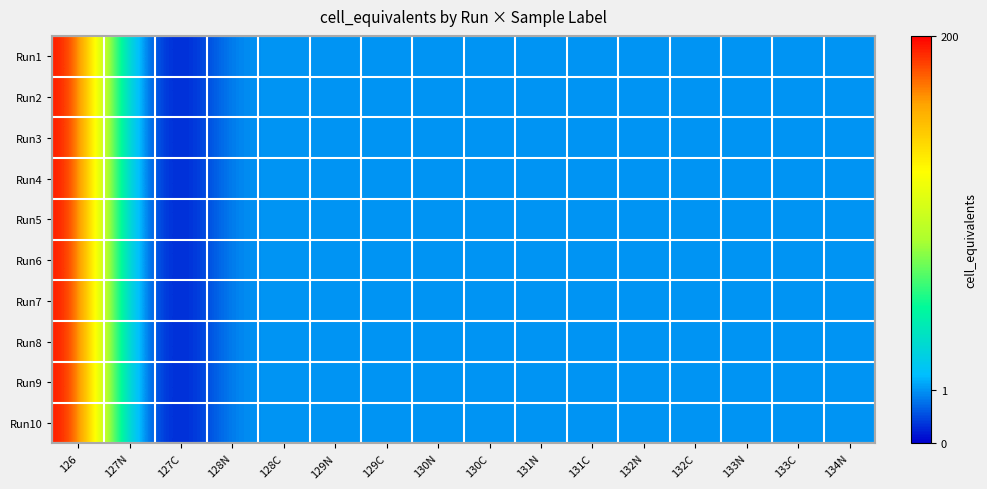

Reading right to left, transcribe all the data shown in this chart.

Run1: 134N=0.7	133C=0.7	133N=0.7	132C=0.7	132N=0.7	131C=0.7	131N=0.7	130C=0.7	130N=0.7	129C=0.7	129N=0.7	128C=0.7	128N=0.7	127C=0.0	127N=0.7	126=5.3
Run2: 134N=0.7	133C=0.7	133N=0.7	132C=0.7	132N=0.7	131C=0.7	131N=0.7	130C=0.7	130N=0.7	129C=0.7	129N=0.7	128C=0.7	128N=0.7	127C=0.0	127N=0.7	126=5.3
Run3: 134N=0.7	133C=0.7	133N=0.7	132C=0.7	132N=0.7	131C=0.7	131N=0.7	130C=0.7	130N=0.7	129C=0.7	129N=0.7	128C=0.7	128N=0.7	127C=0.0	127N=0.7	126=5.3
Run4: 134N=0.7	133C=0.7	133N=0.7	132C=0.7	132N=0.7	131C=0.7	131N=0.7	130C=0.7	130N=0.7	129C=0.7	129N=0.7	128C=0.7	128N=0.7	127C=0.0	127N=0.7	126=5.3
Run5: 134N=0.7	133C=0.7	133N=0.7	132C=0.7	132N=0.7	131C=0.7	131N=0.7	130C=0.7	130N=0.7	129C=0.7	129N=0.7	128C=0.7	128N=0.7	127C=0.0	127N=0.7	126=5.3
Run6: 134N=0.7	133C=0.7	133N=0.7	132C=0.7	132N=0.7	131C=0.7	131N=0.7	130C=0.7	130N=0.7	129C=0.7	129N=0.7	128C=0.7	128N=0.7	127C=0.0	127N=0.7	126=5.3
Run7: 134N=0.7	133C=0.7	133N=0.7	132C=0.7	132N=0.7	131C=0.7	131N=0.7	130C=0.7	130N=0.7	129C=0.7	129N=0.7	128C=0.7	128N=0.7	127C=0.0	127N=0.7	126=5.3
Run8: 134N=0.7	133C=0.7	133N=0.7	132C=0.7	132N=0.7	131C=0.7	131N=0.7	130C=0.7	130N=0.7	129C=0.7	129N=0.7	128C=0.7	128N=0.7	127C=0.0	127N=0.7	126=5.3
Run9: 134N=0.7	133C=0.7	133N=0.7	132C=0.7	132N=0.7	131C=0.7	131N=0.7	130C=0.7	130N=0.7	129C=0.7	129N=0.7	128C=0.7	128N=0.7	127C=0.0	127N=0.7	126=5.3
Run10: 134N=0.7	133C=0.7	133N=0.7	132C=0.7	132N=0.7	131C=0.7	131N=0.7	130C=0.7	130N=0.7	129C=0.7	129N=0.7	128C=0.7	128N=0.7	127C=0.0	127N=0.7	126=5.3